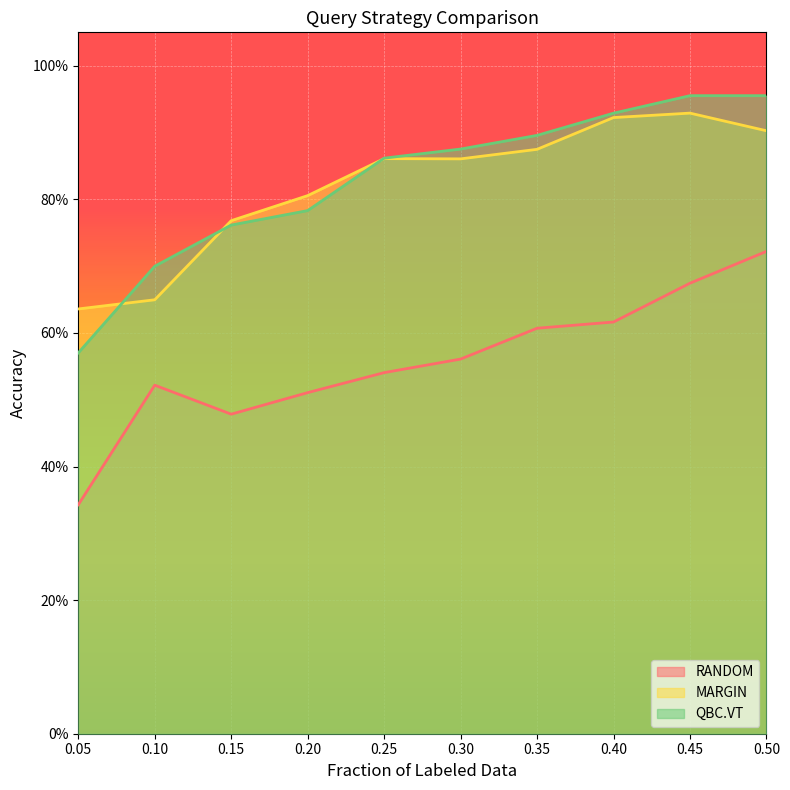

True or false: QBC.VT has a value of 1.2 at 0.2.

False